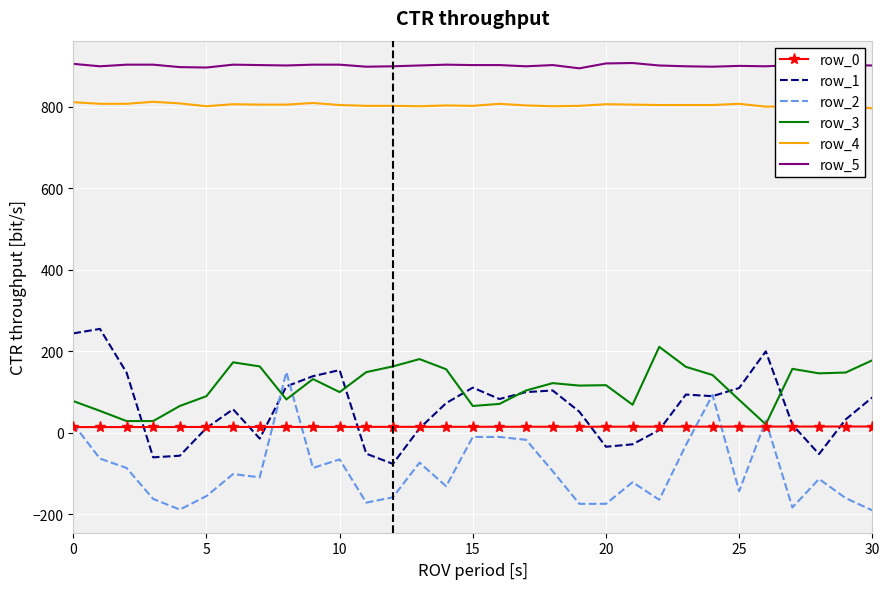

True or false: row_5 and row_4 cross at least once.

False